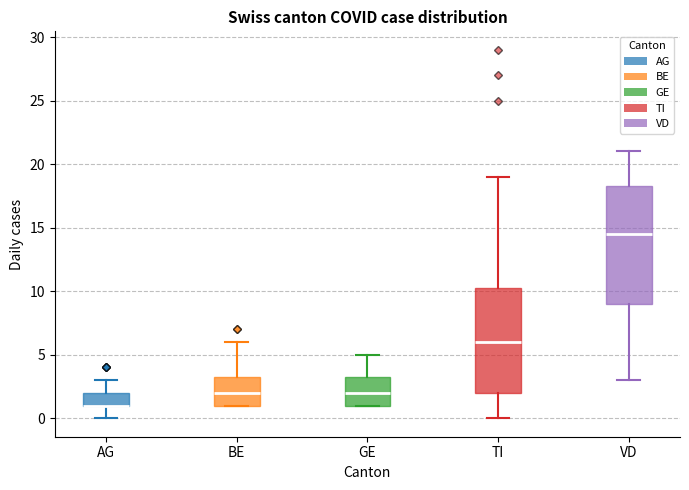

Which box is the tallest, from its lower edge to its upper edge?

VD